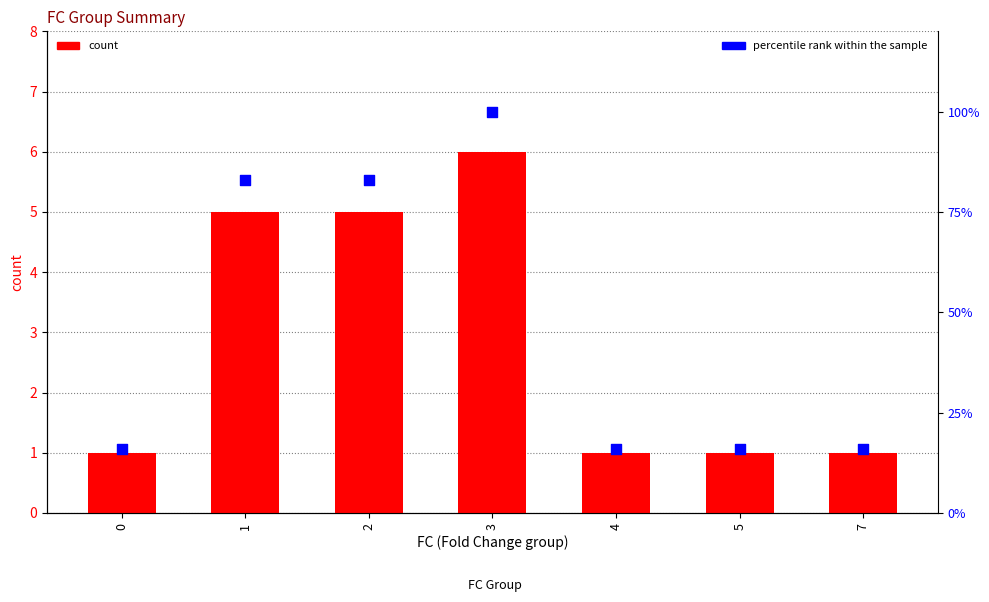

Which series has the largest total across all categories?

percentile rank within the sample